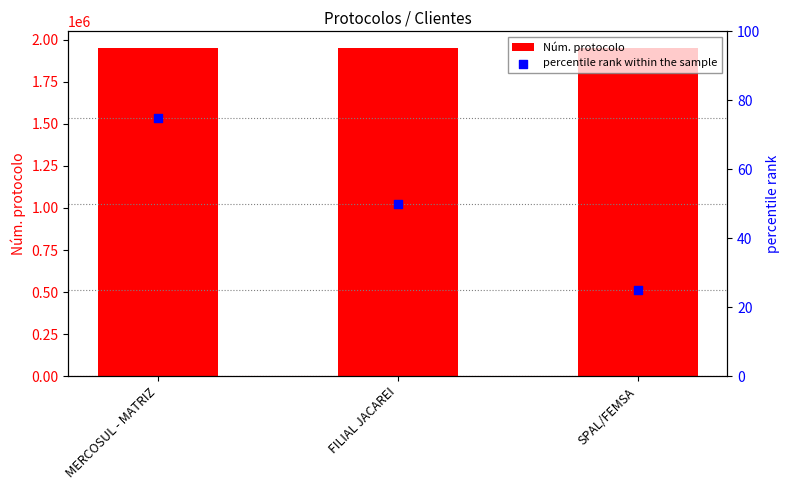

What is the total value across all series at MERCOSUL - MATRIZ?

1951862